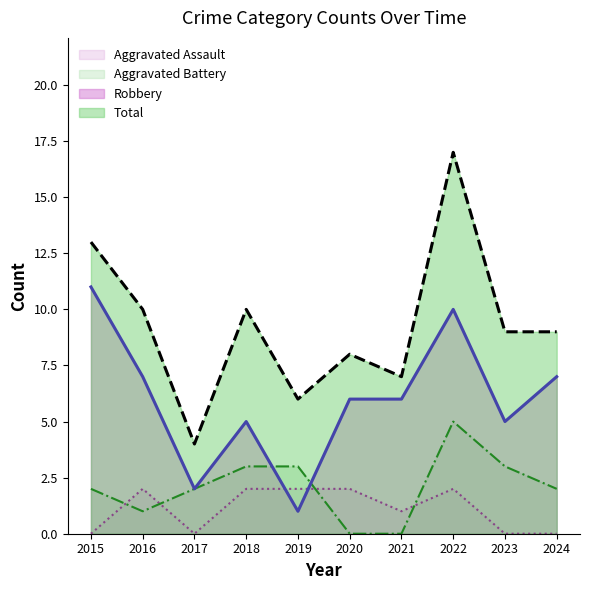

What is the average value of the Aggravated Assault series?

1